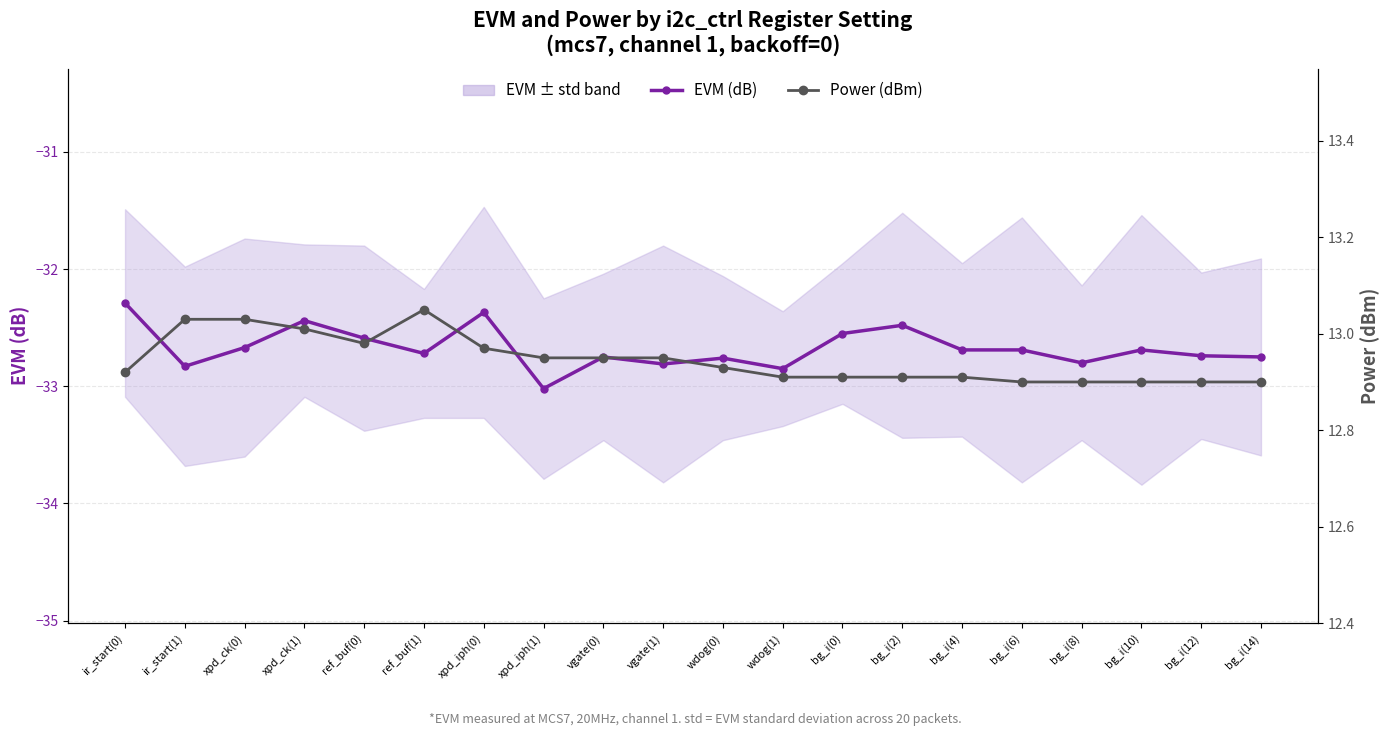

Is the value of Power (dBm) at bg_i(10) greater than the value of EVM (dB) at ir_start(1)?

Yes